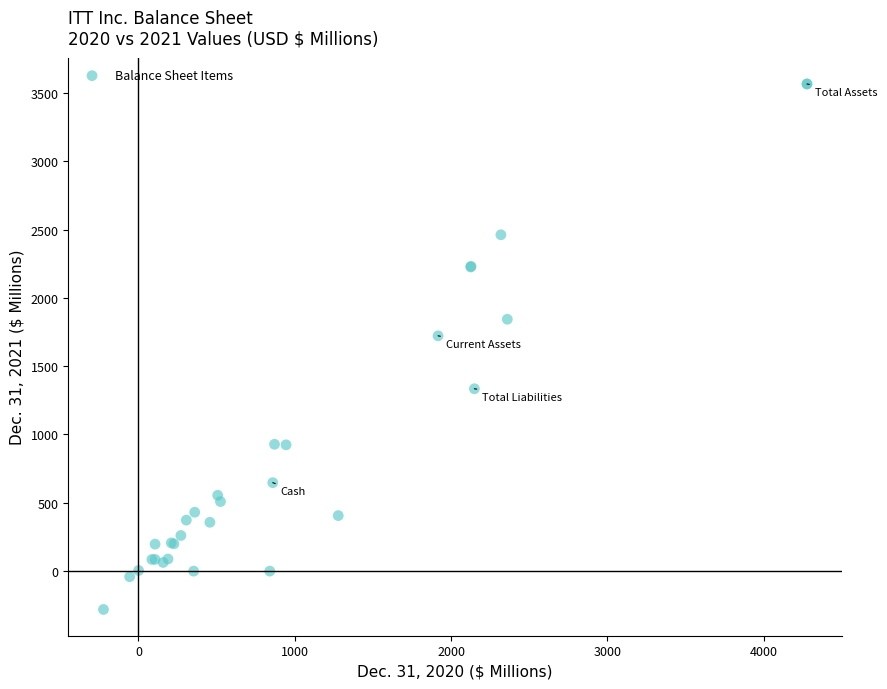

What Y value in the scatter plot is closest to 1642?

1722.1